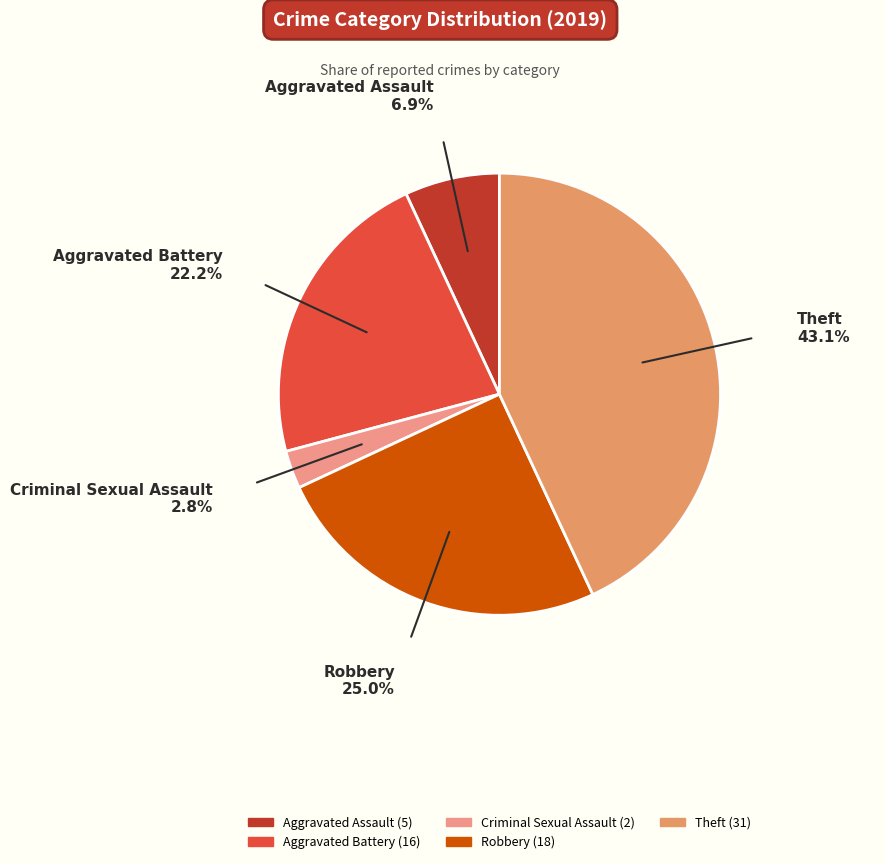

How many slices are in this pie chart?

5